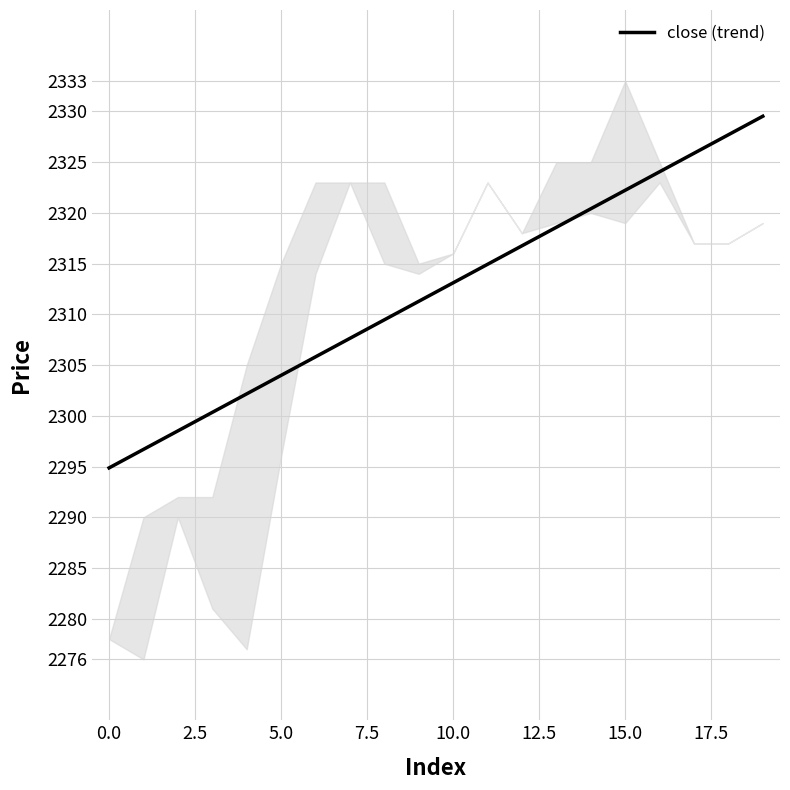

Reading left to right, extract all data points from this chart.

2294.9	2296.7	2298.5	2300.3	2302.2	2304.0	2305.8	2307.6	2309.5	2311.3	2313.1	2314.9	2316.8	2318.6	2320.4	2322.2	2324.1	2325.9	2327.7	2329.5